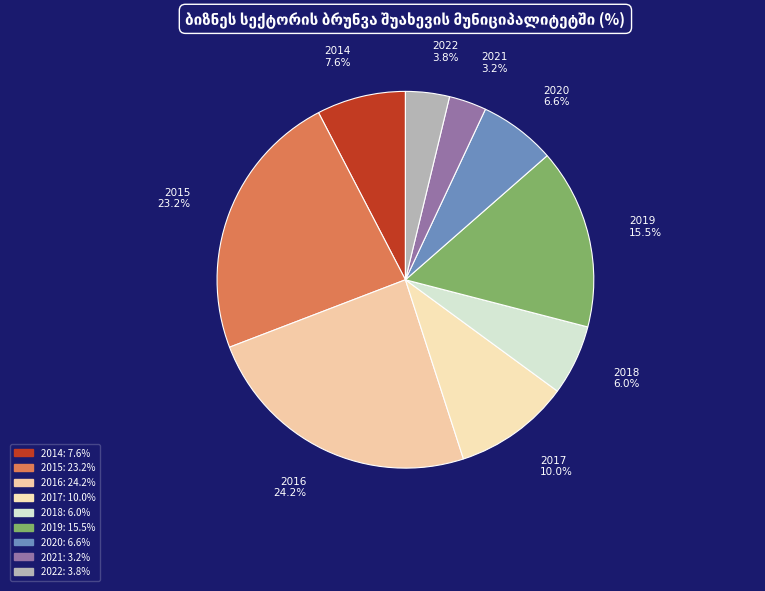

Is it true that 2020 is 12% of the pie?

False